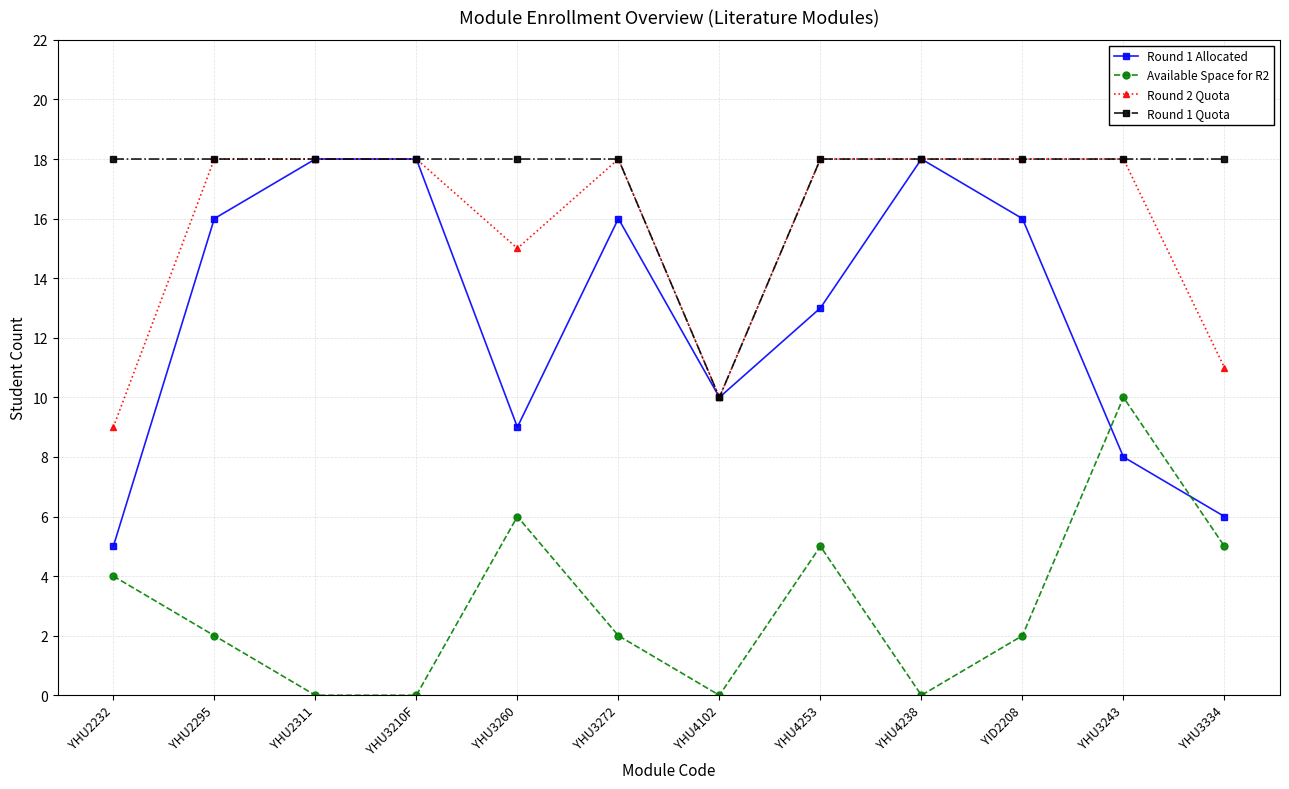

What is the difference between the highest and lowest values at YHU4253?

13